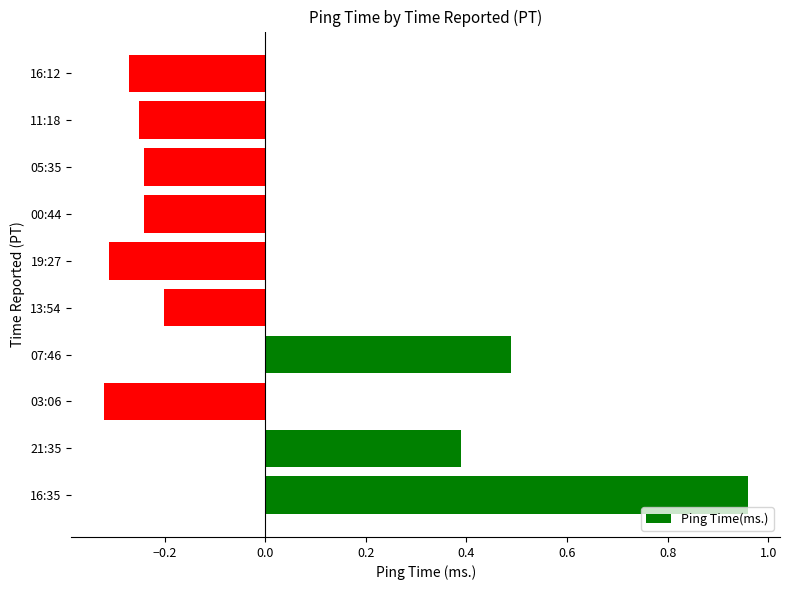

What is the change in value from 03:06 to 05:35?

+0.1